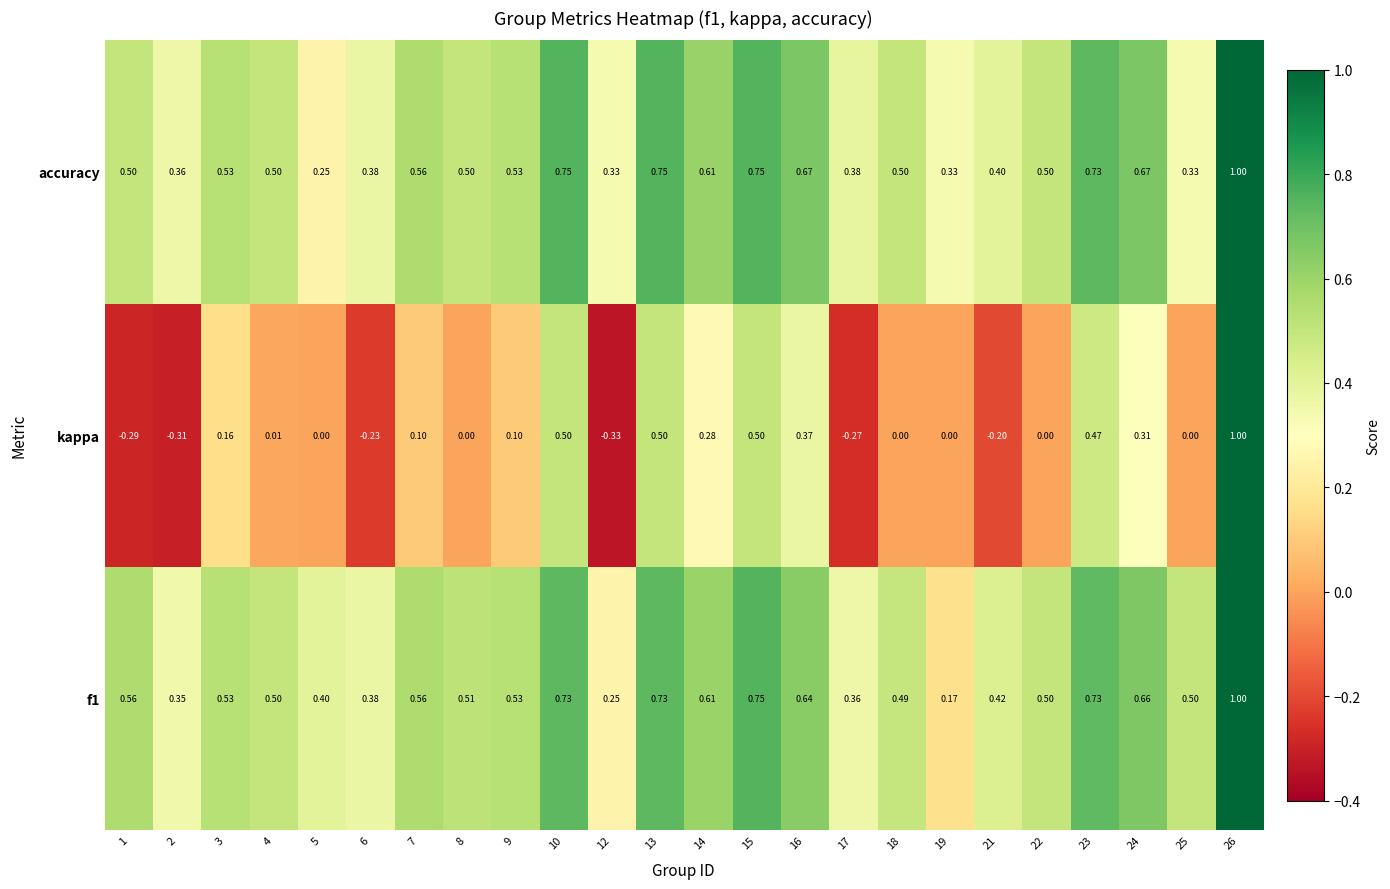

Between 7 and 17, which series saw the biggest shift?

kappa